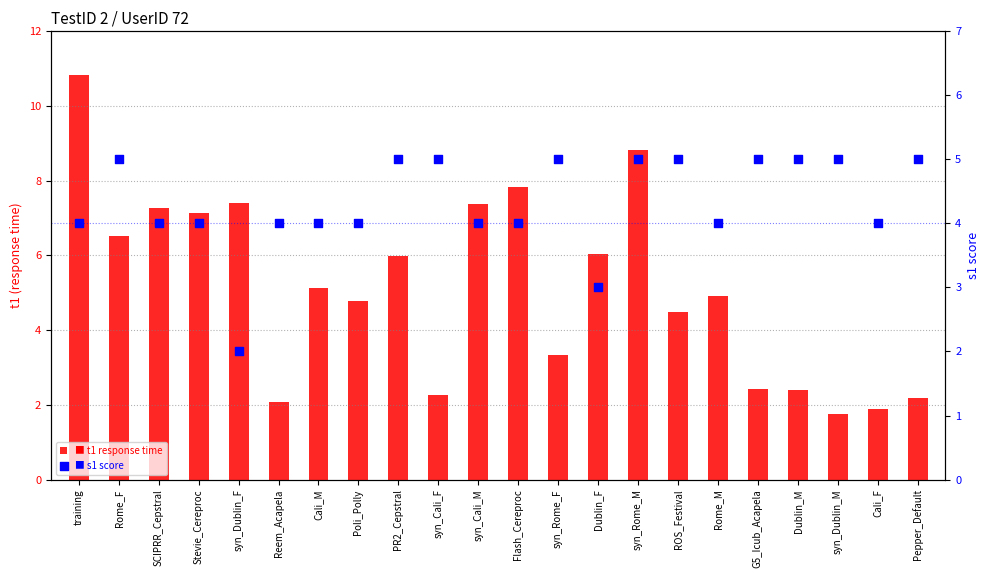

At which category is the sum across all series the highest?

training